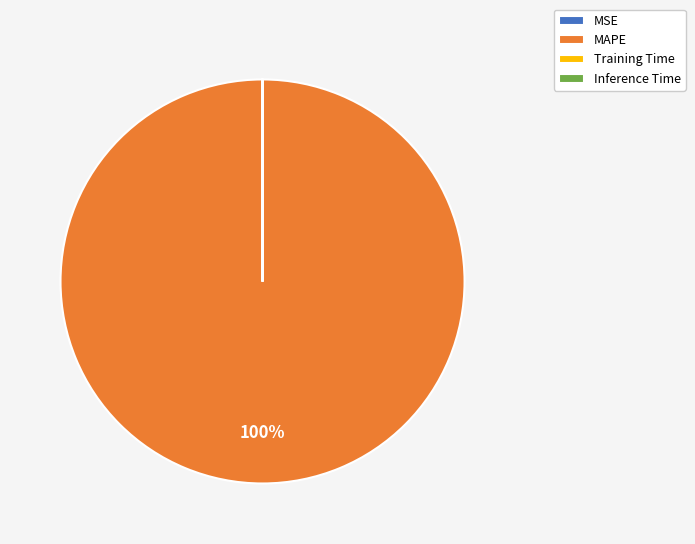

To the nearest percent, what portion does MAPE represent?

100%